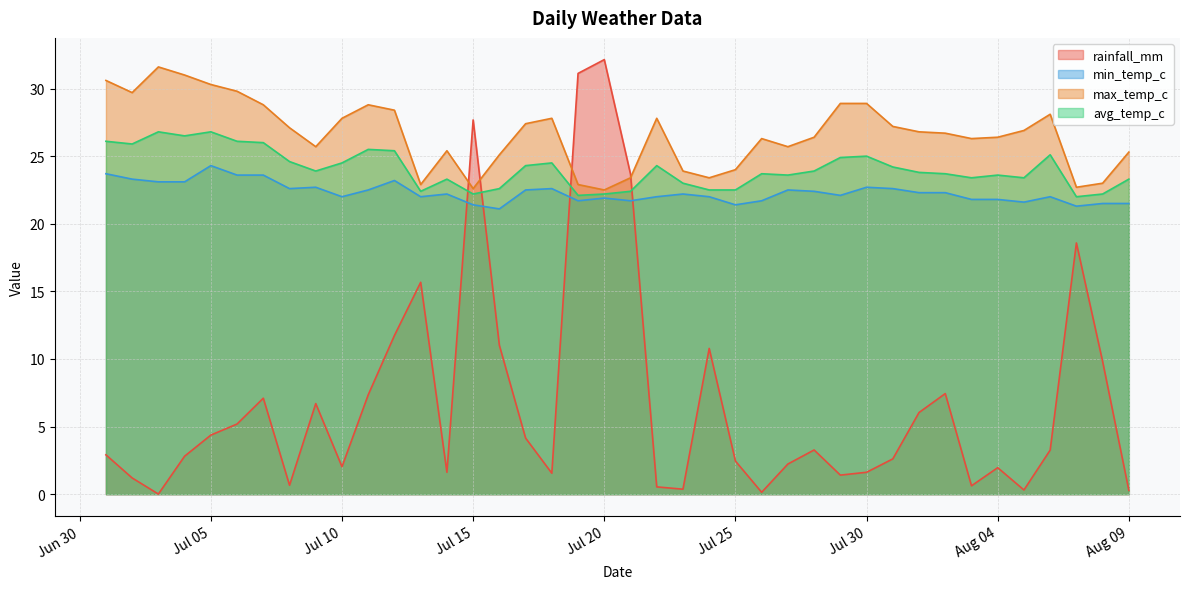

Where is the first local maximum for avg_temp_c?

2024-07-03